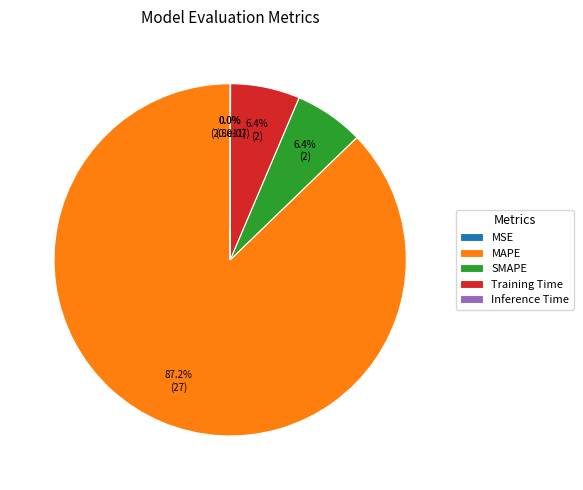

Is there a majority slice in this chart?

Yes